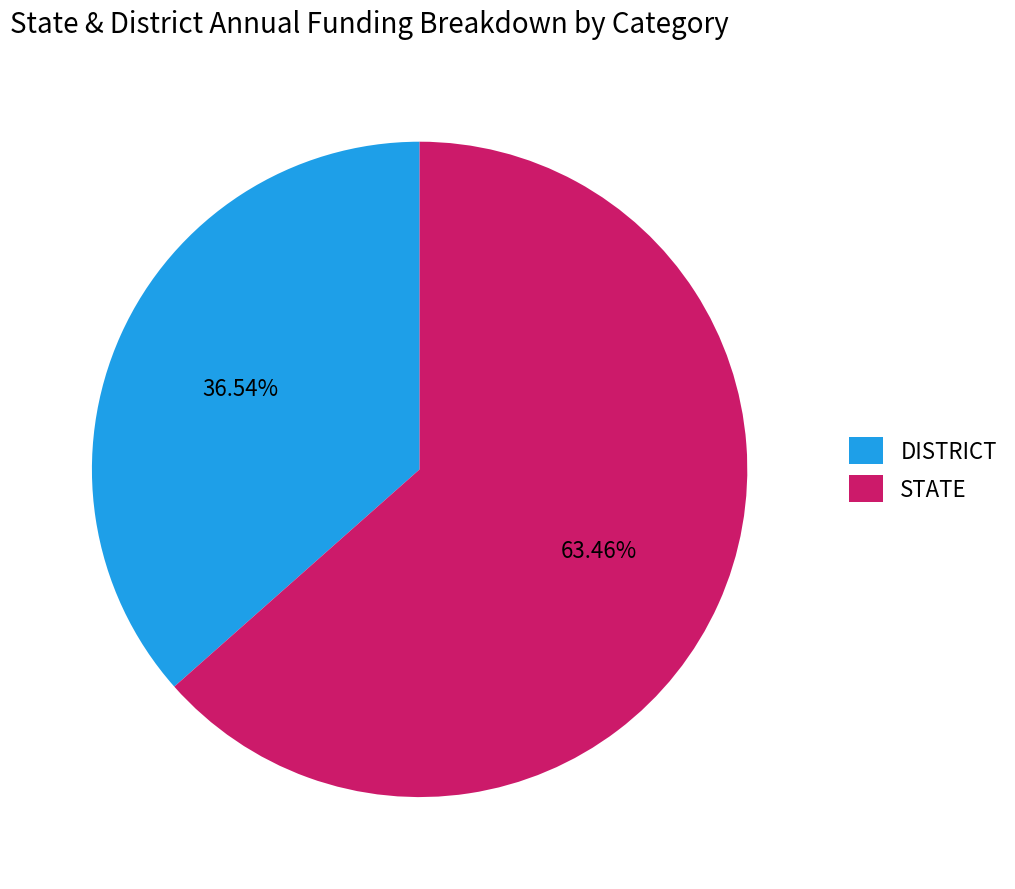

Does any single category account for the majority?

Yes